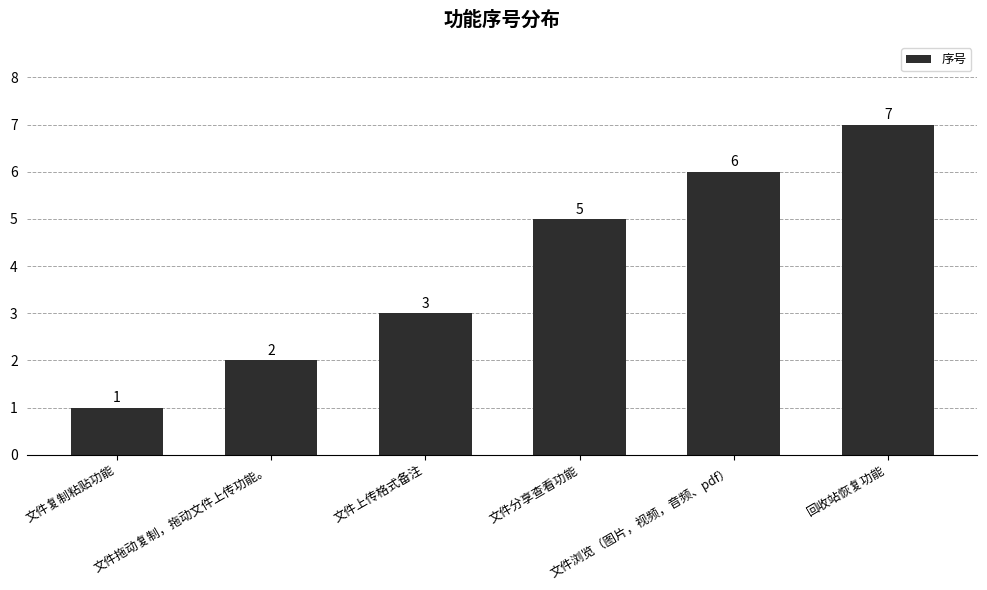

What is the ratio of the value at 文件复制粘贴功能 to the value at 文件上传格式备注?

0.3